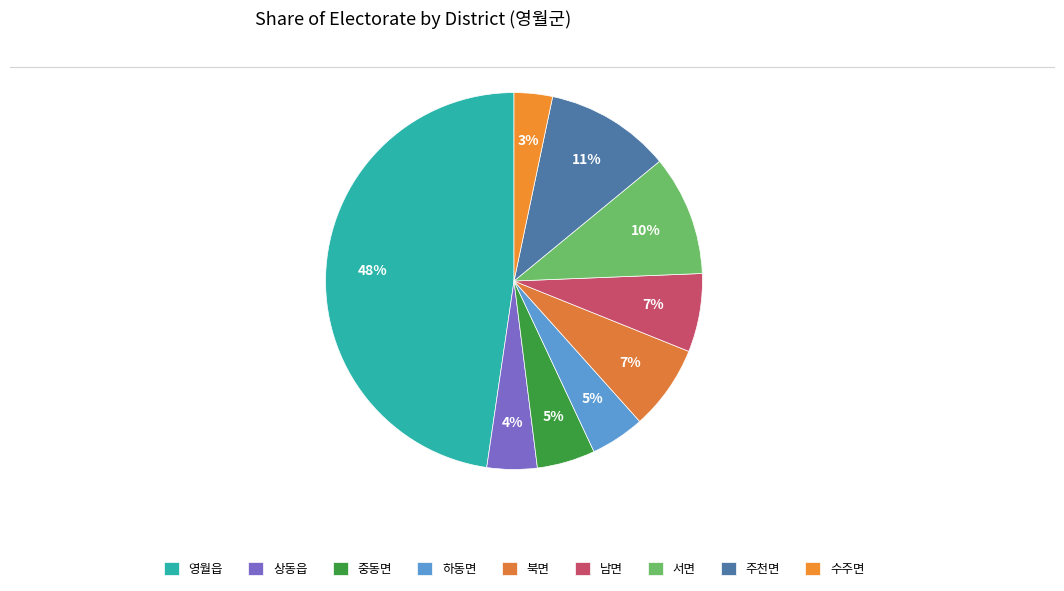

Do 상동읍 and 수주면 together represent more than half of the pie?

No